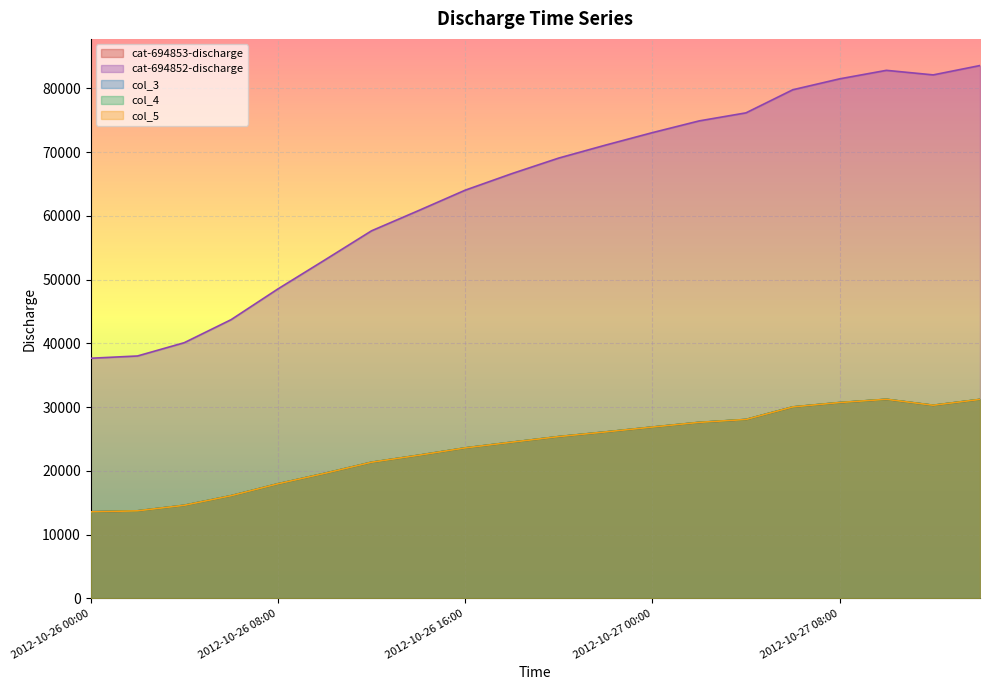

What is the total value across all series at 2012-10-27 06:00?

199867.3